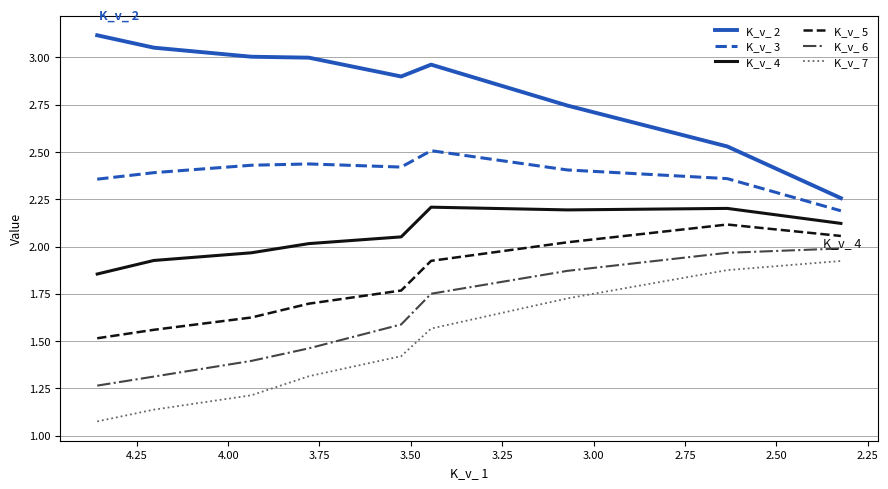

Which series has the largest range (max minus min)?

K_v_ 2